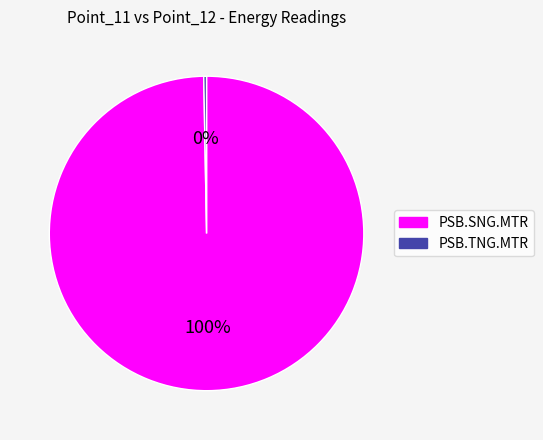

How many segments does this pie chart have?

2